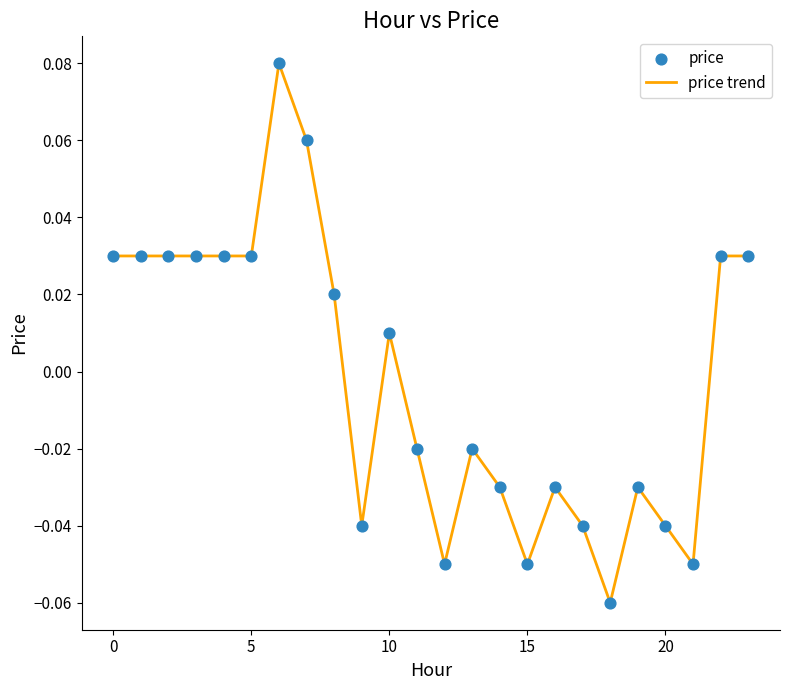

Is this an area chart (filled region under the line)?

No